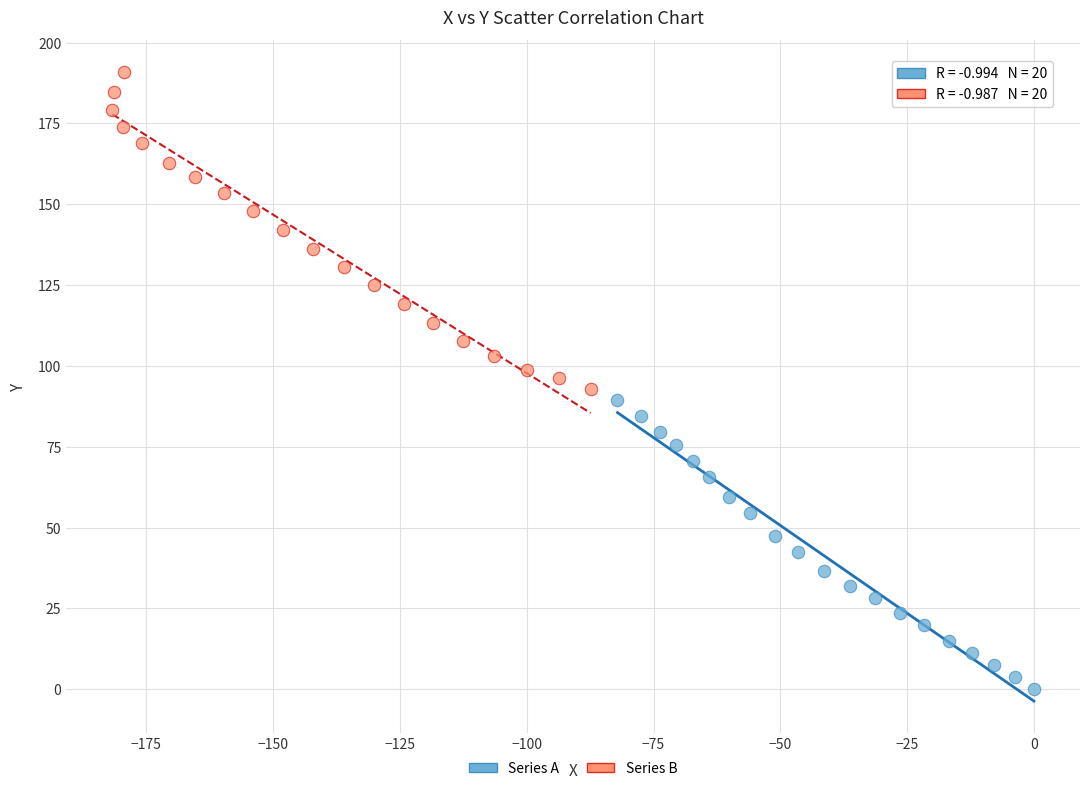

Which series reaches the minimum Y coordinate?

Series A